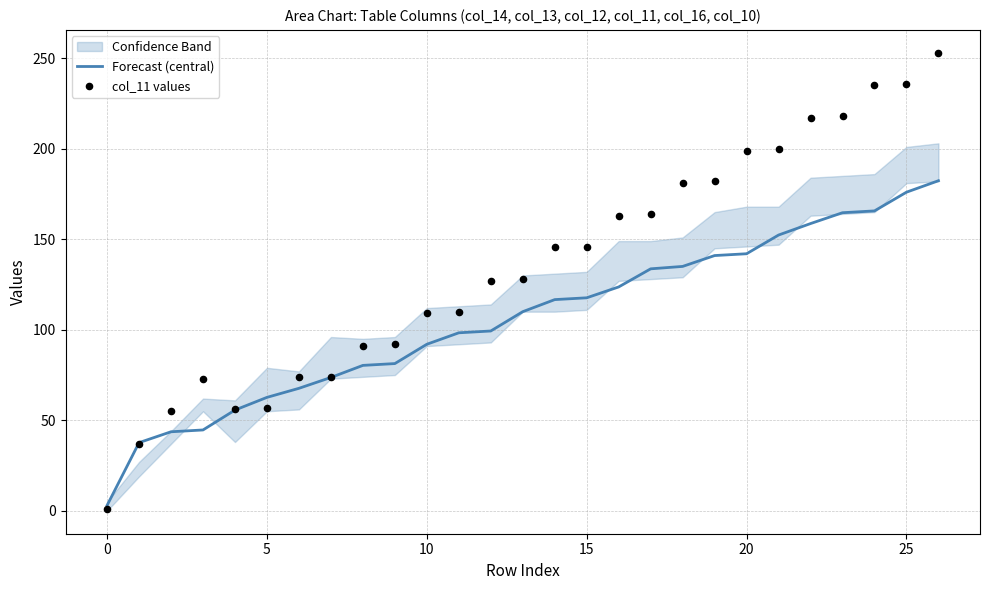

At how many categories does at least one series exceed 162?

11